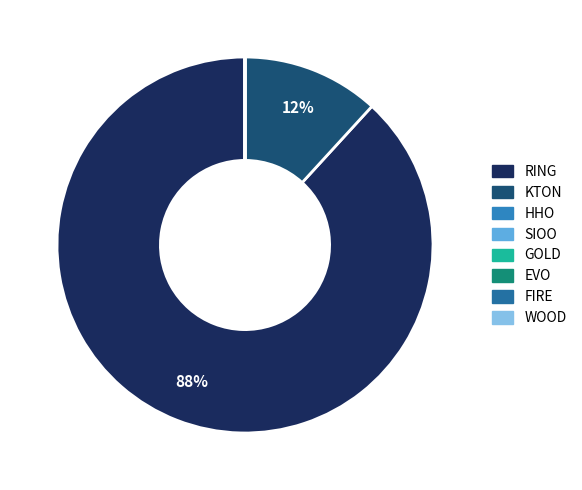

Which category has the smallest portion of the pie?

HHO